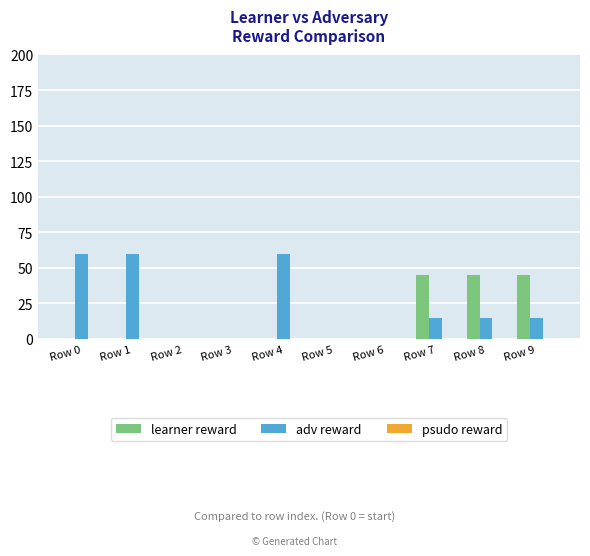

Count the number of categories in the chart.

10